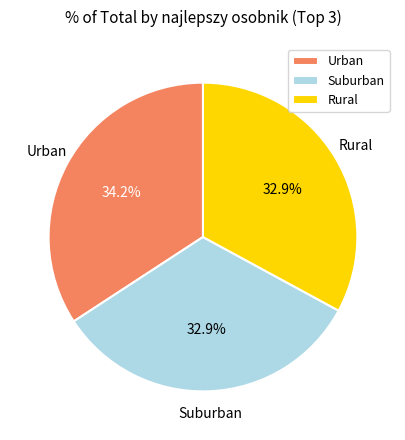

How many slices are in this pie chart?

3